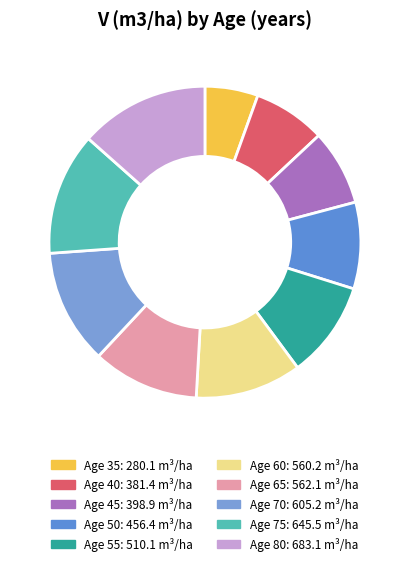

Is there a majority slice in this chart?

No